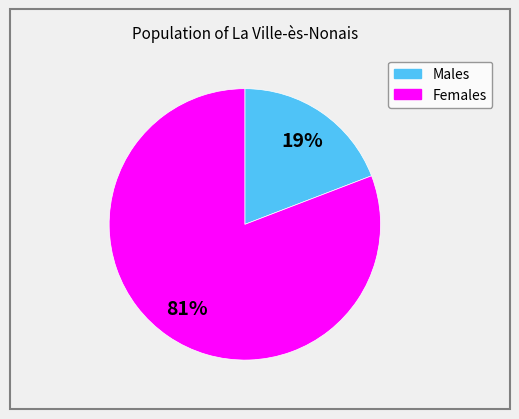

Does any single category account for the majority?

Yes